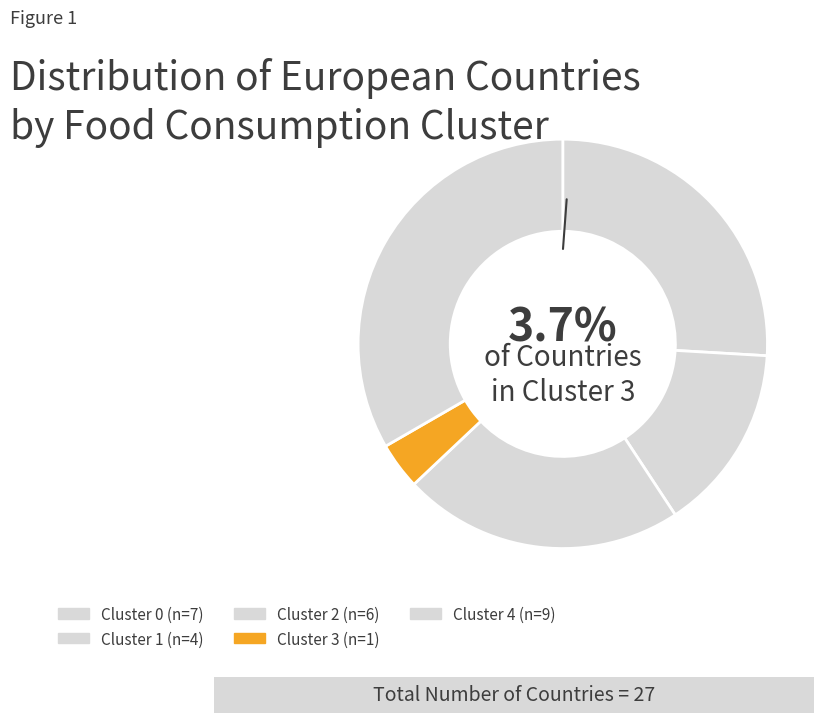

The Cluster 0 slice represents 41% of the pie. True or false?

False